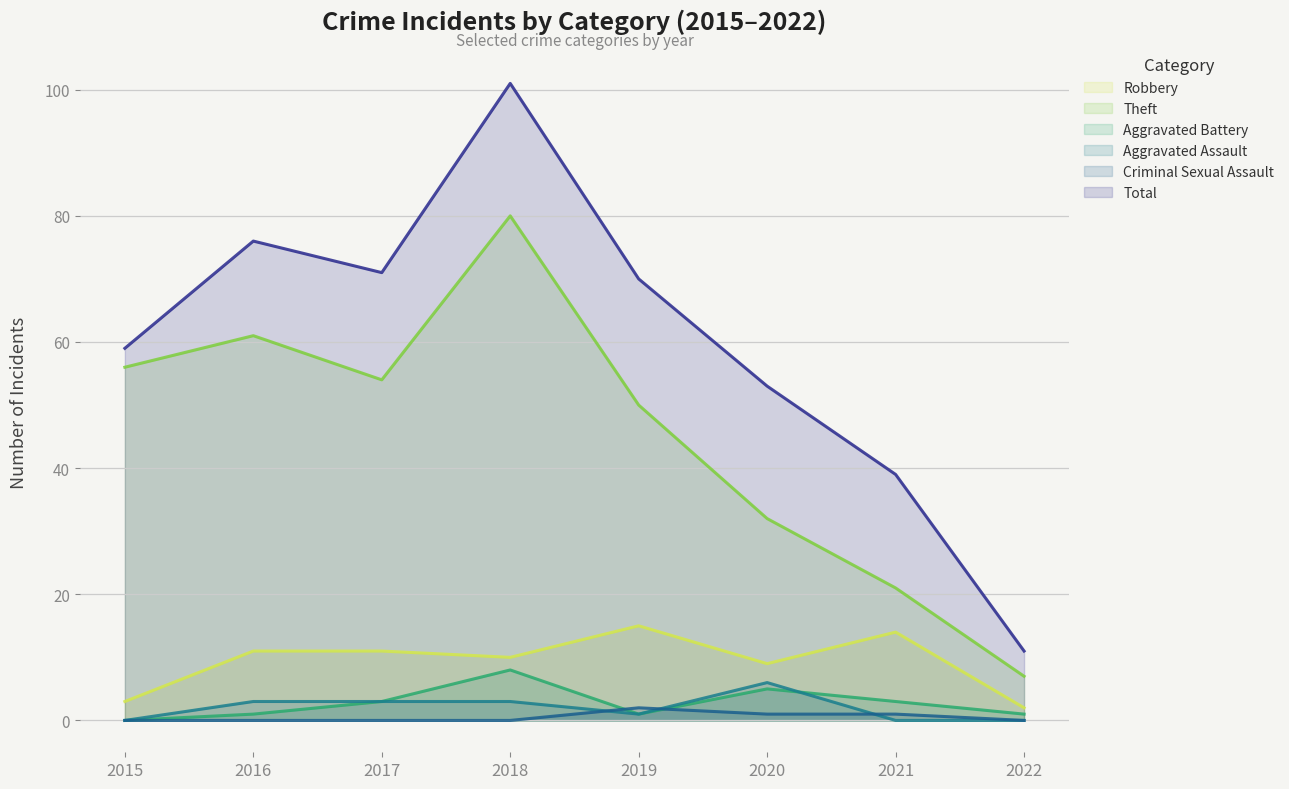

How many lines are shown in the chart?

6